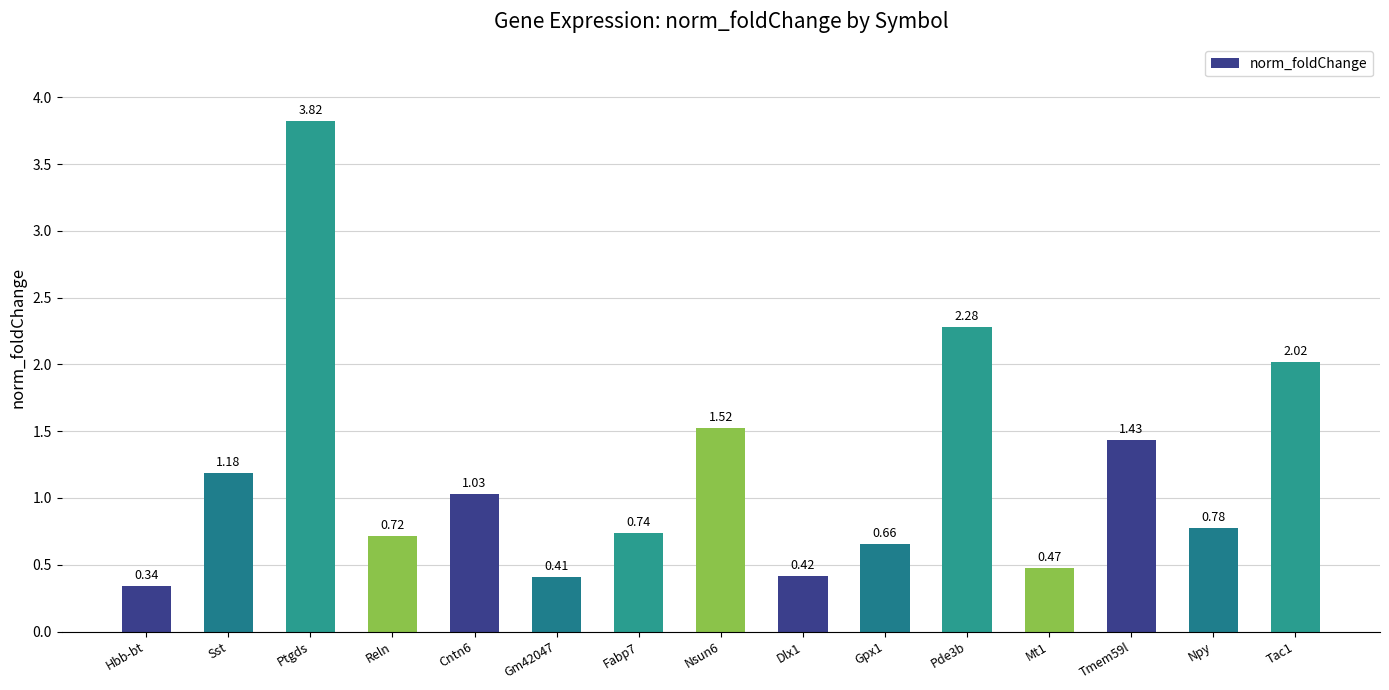

At which category does the chart reach its minimum across all series?

Hbb-bt